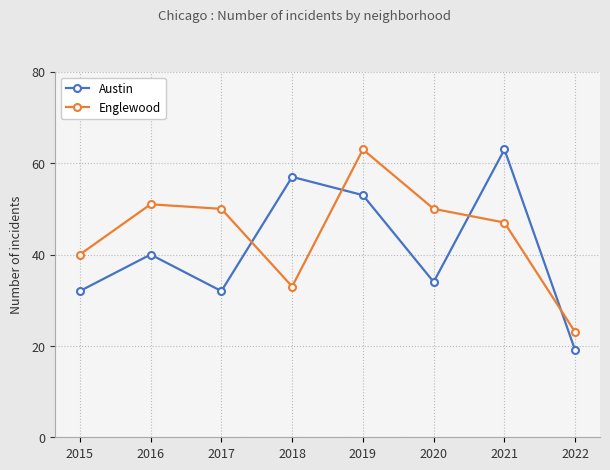

What is the difference between the highest and lowest values at 2016?

11